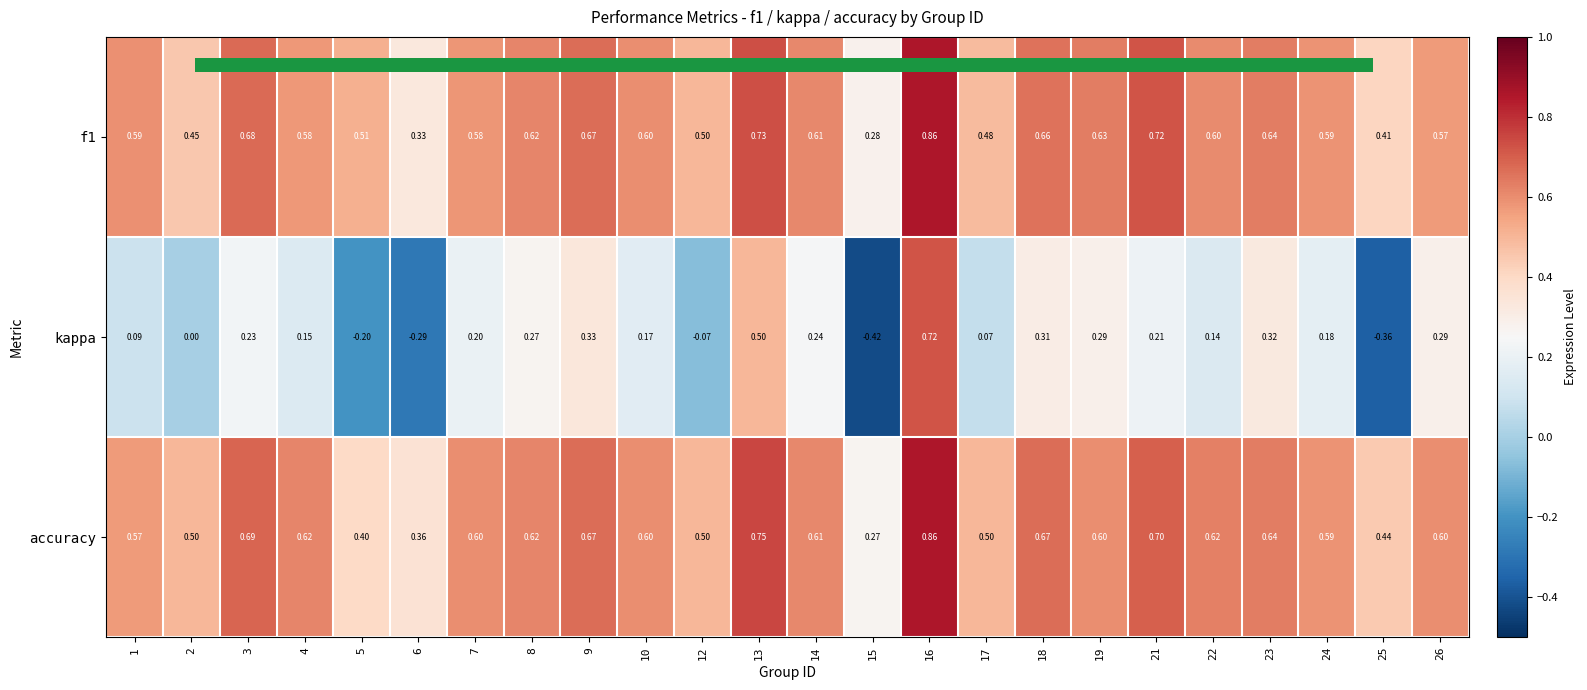

Which series changed the most between 6 and 21?

kappa